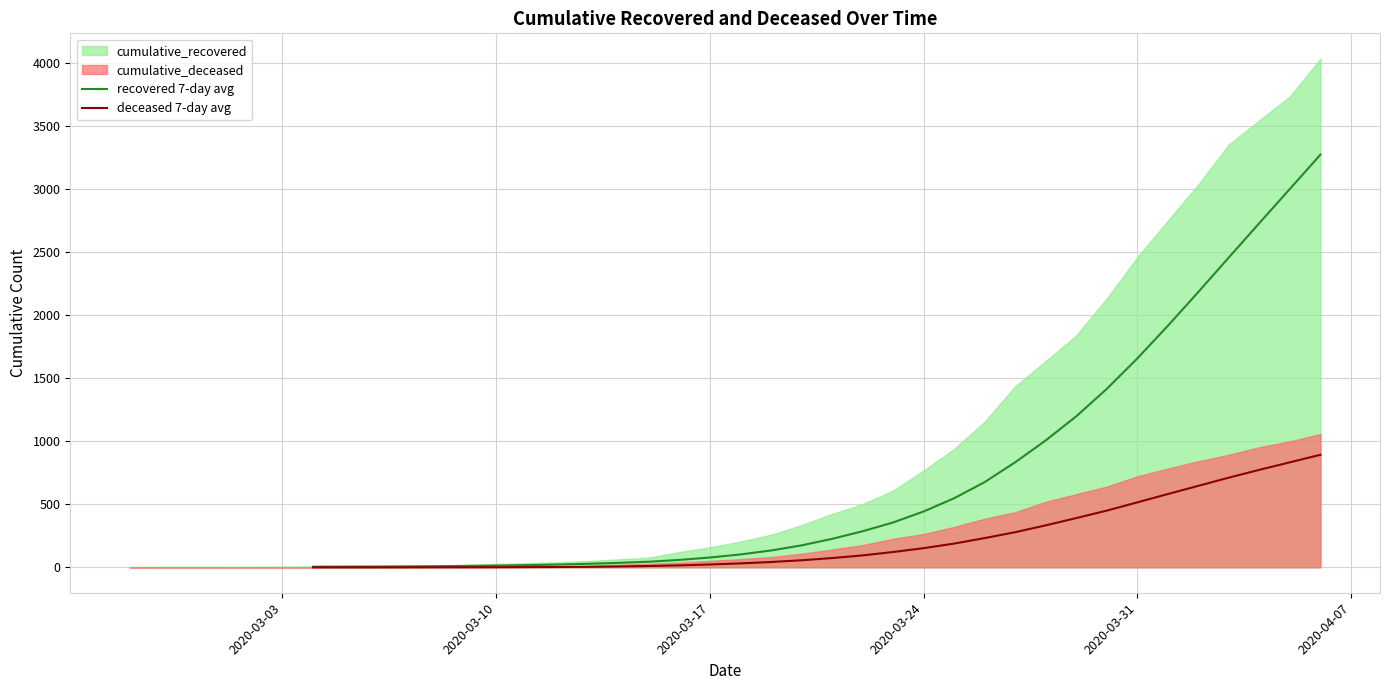

What is the highest value of the recovered 7-day avg series?

3270.4